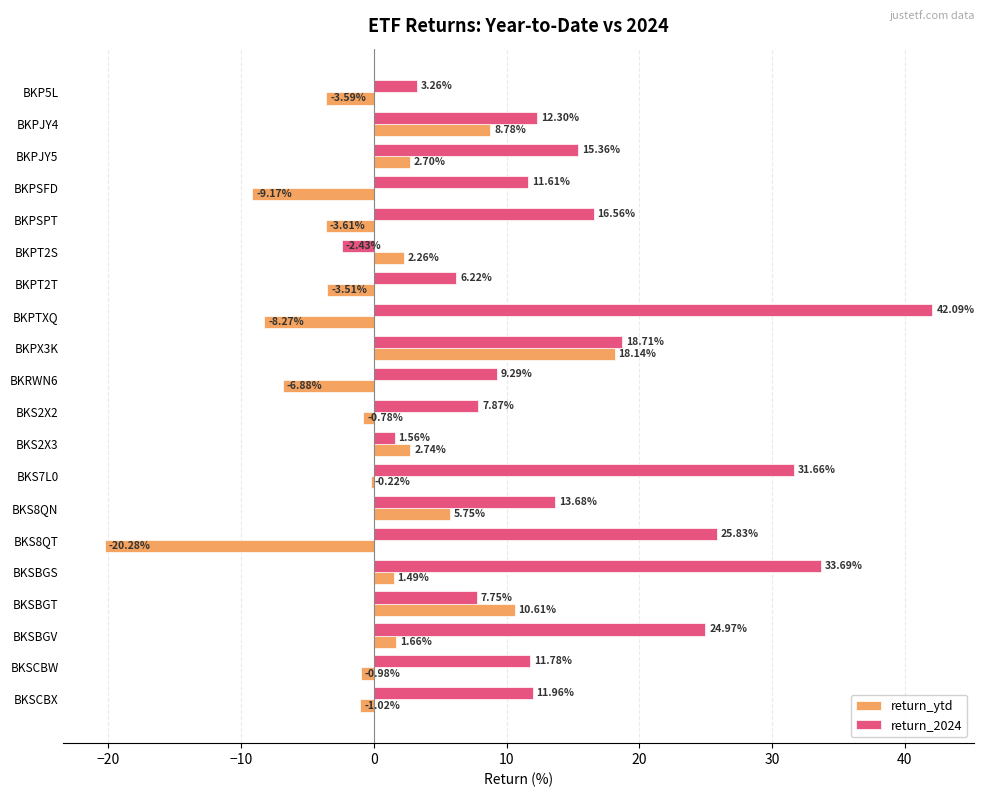

How many values in return_2024 are below zero?

1